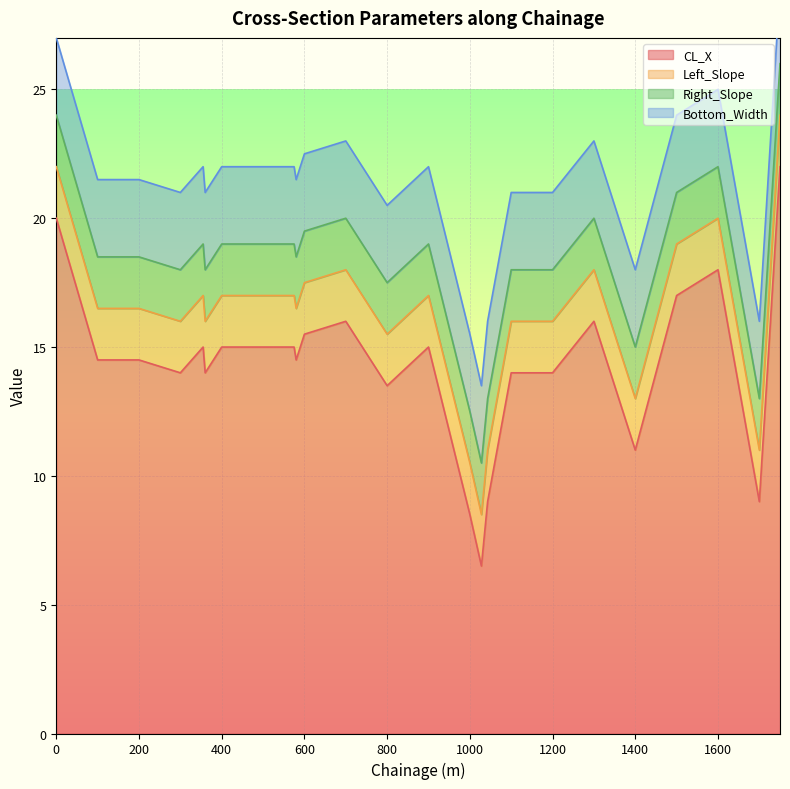

Rank the series at 1500 from lowest to highest value.

Left_Slope, Right_Slope, Bottom_Width, CL_X